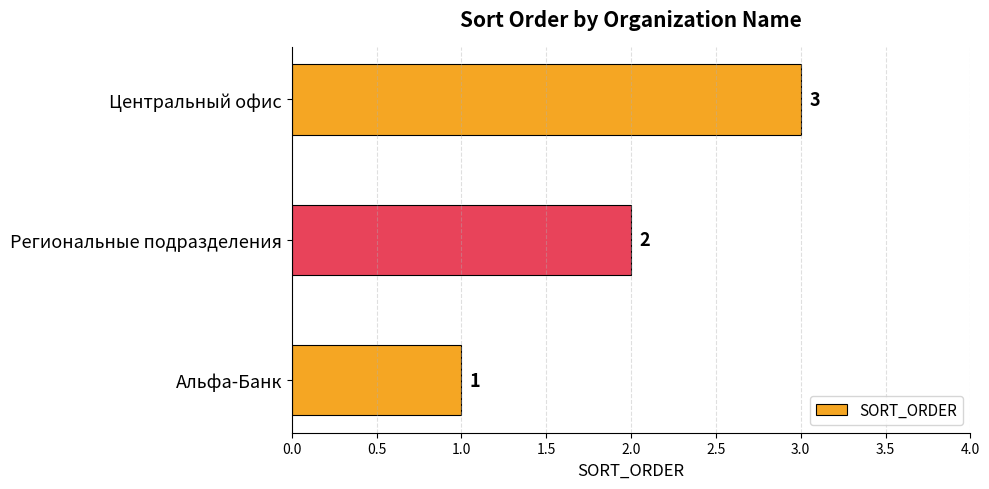

Count the values in the range 1 to 3.

3